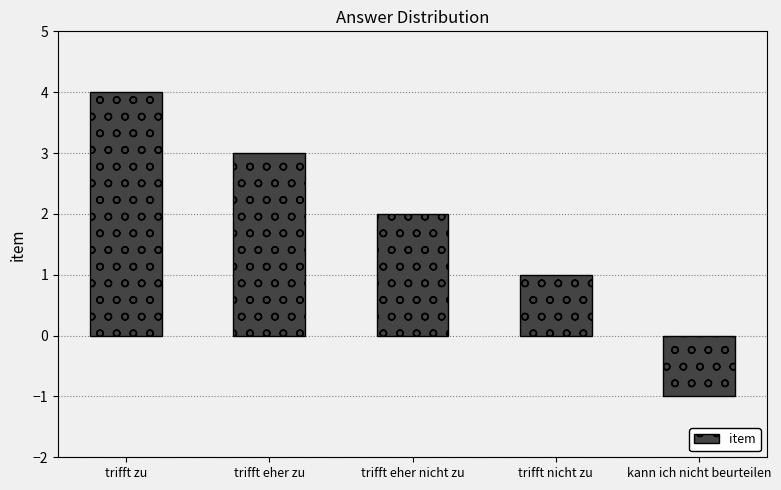

Where does the data first go above 2?

trifft zu